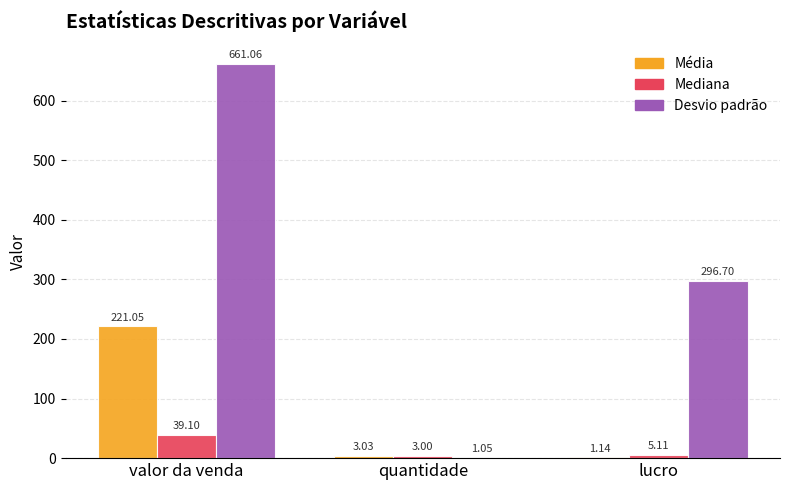

Read the Mediana value at valor da venda.

39.1